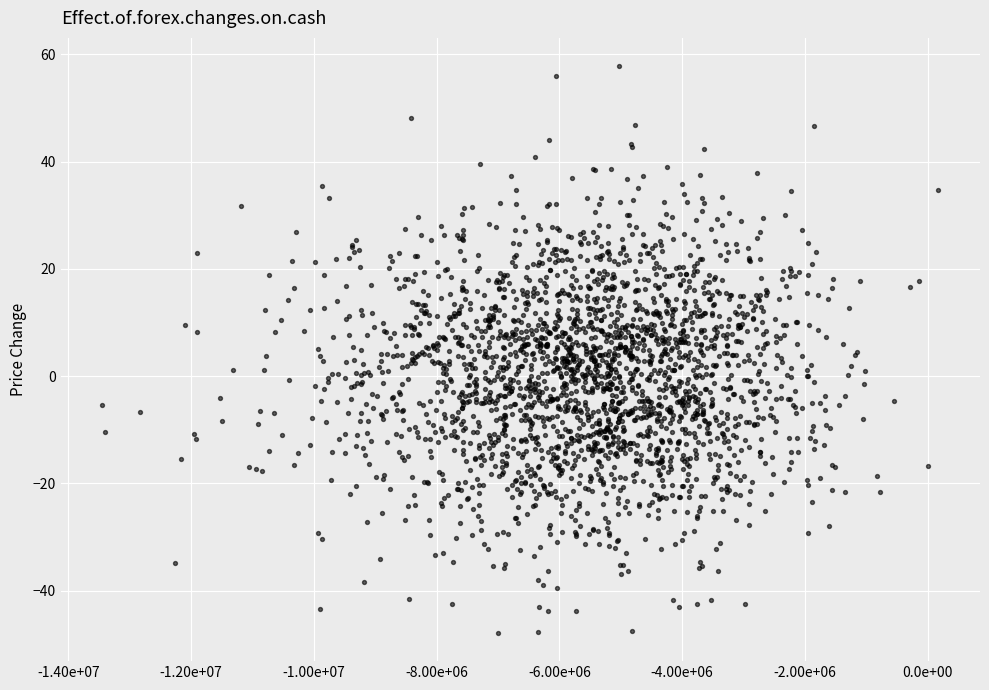

What is the range of Y values (max minus min)?

105.7